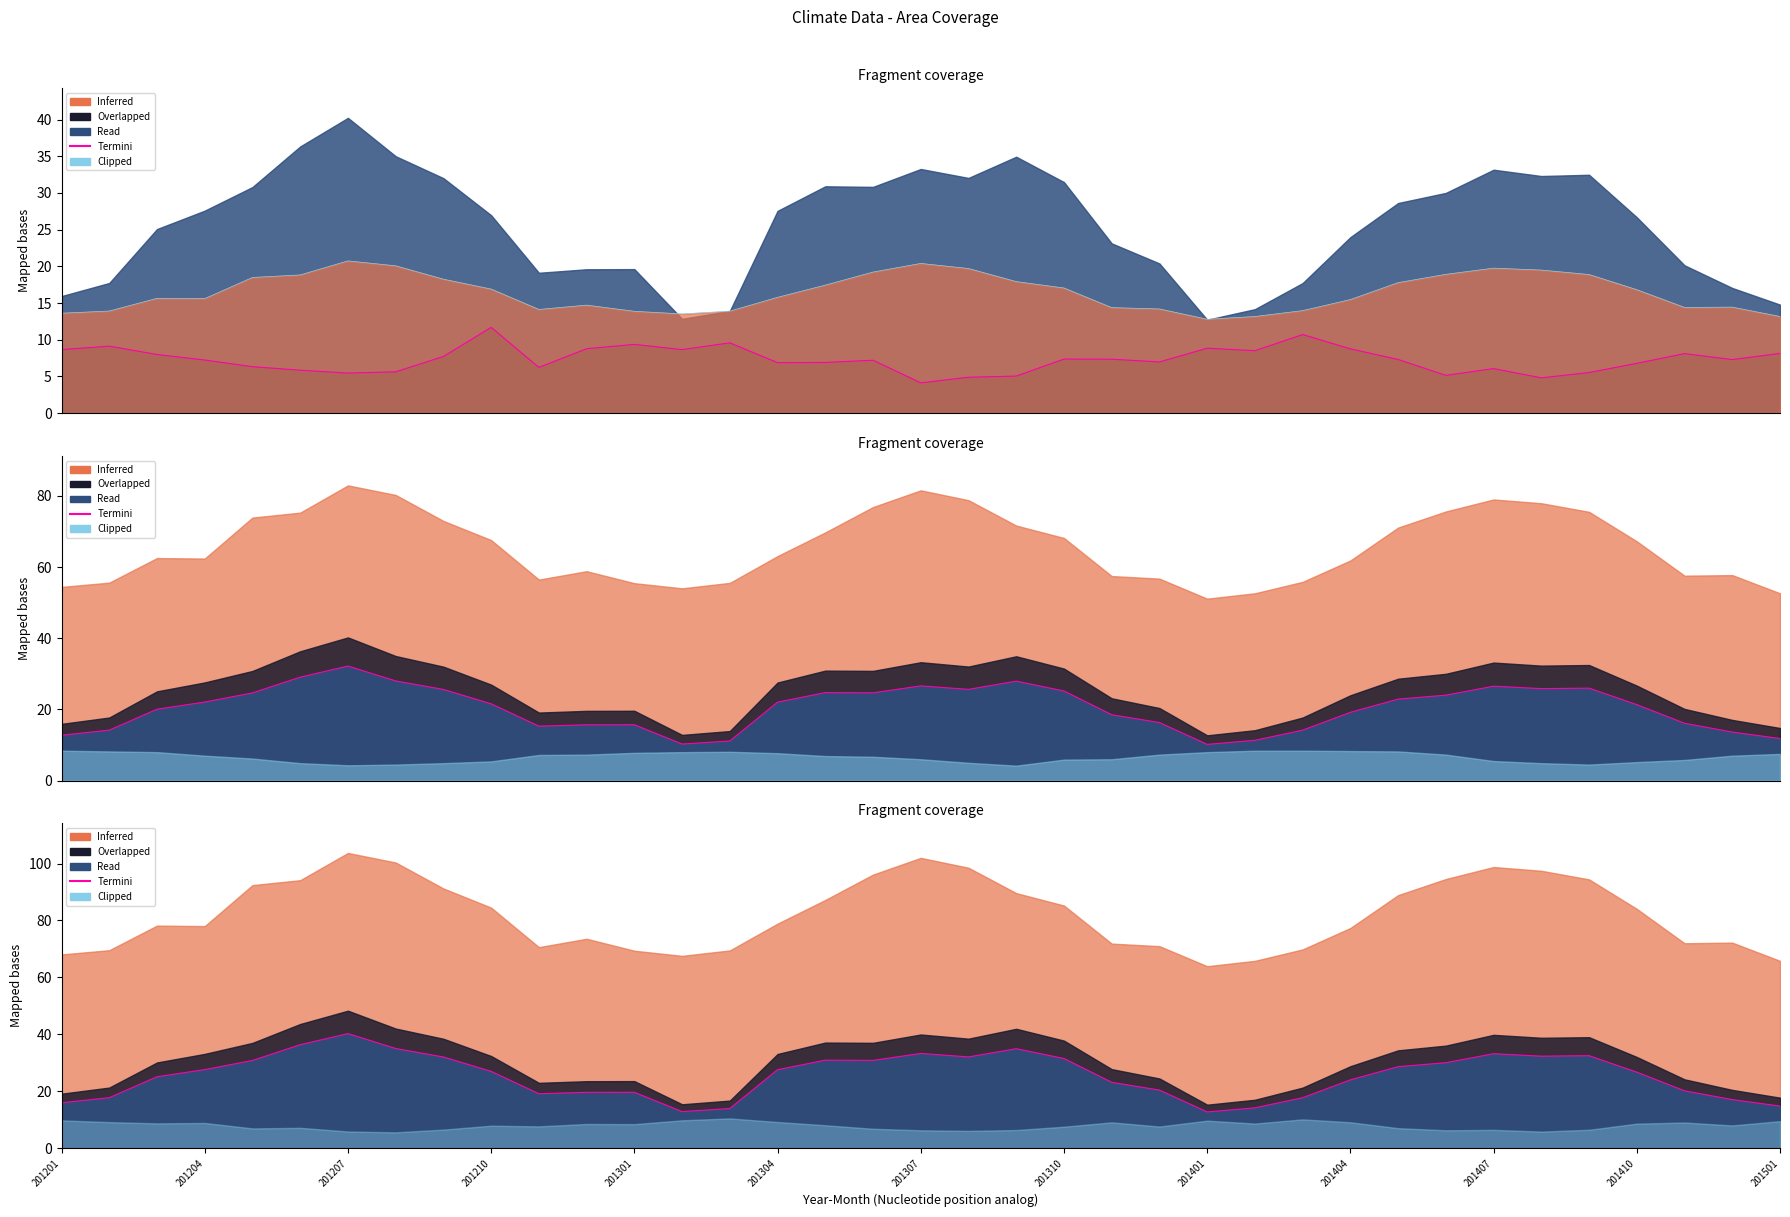

How many lines are shown in the chart?

2